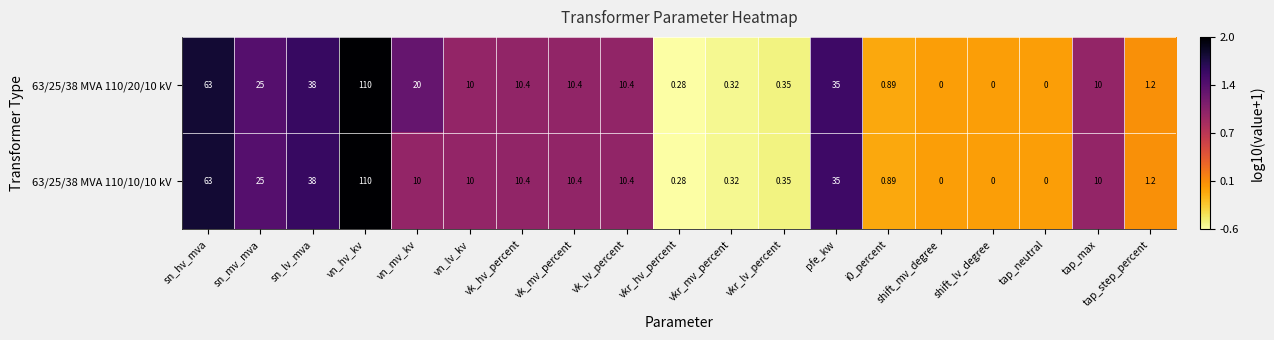

Where is 63/25/38 MVA 110/20/10 kV nearest to the value 55?

sn_hv_mva